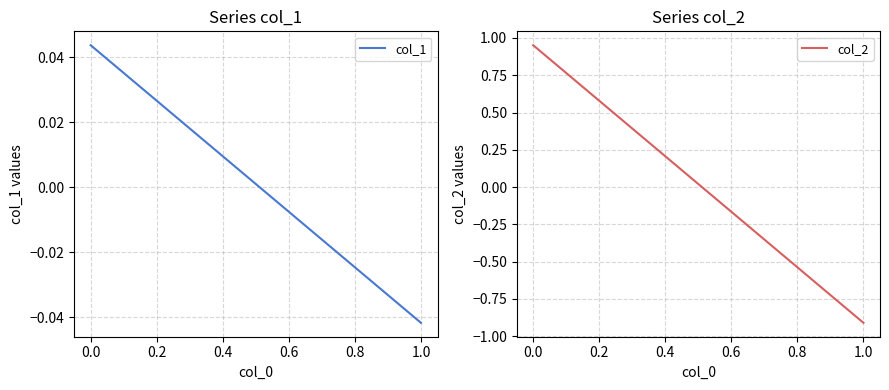

The col_1 series shows -0.0 at 1.0. True or false?

False